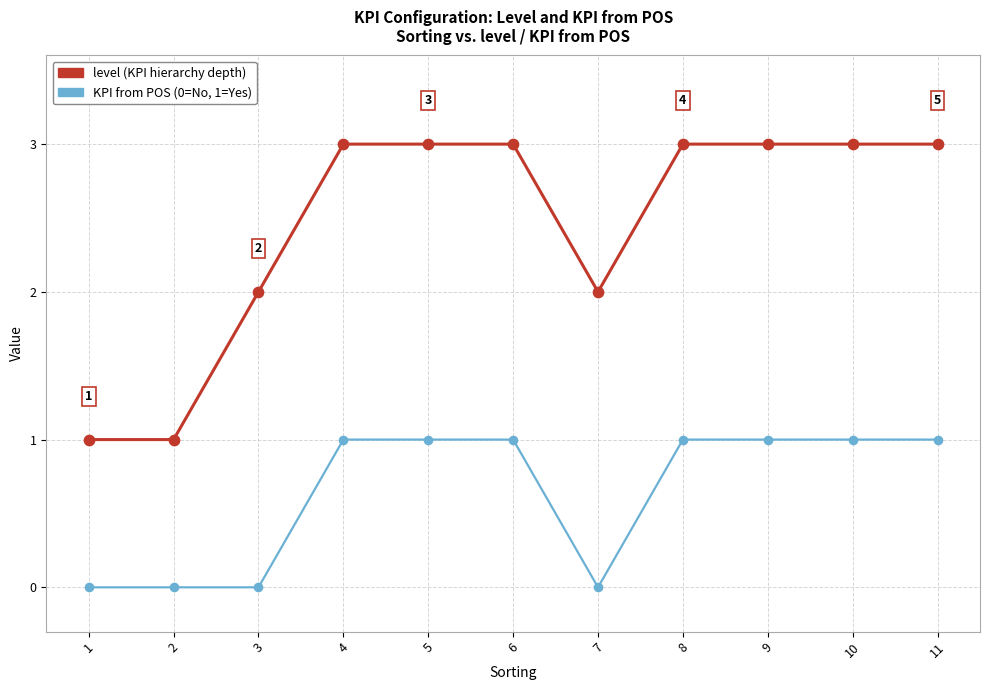

What is the total value across all series at 8?

4